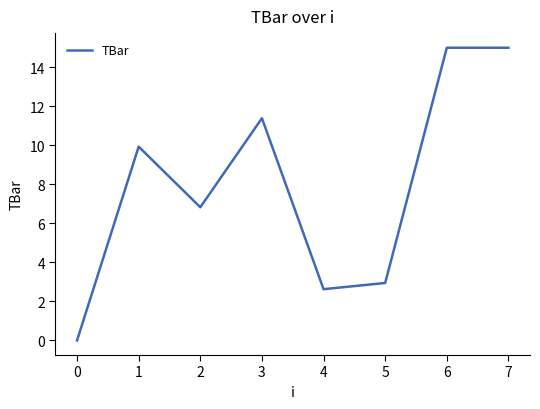

The chart shows a value of 15.0 at 6. True or false?

True